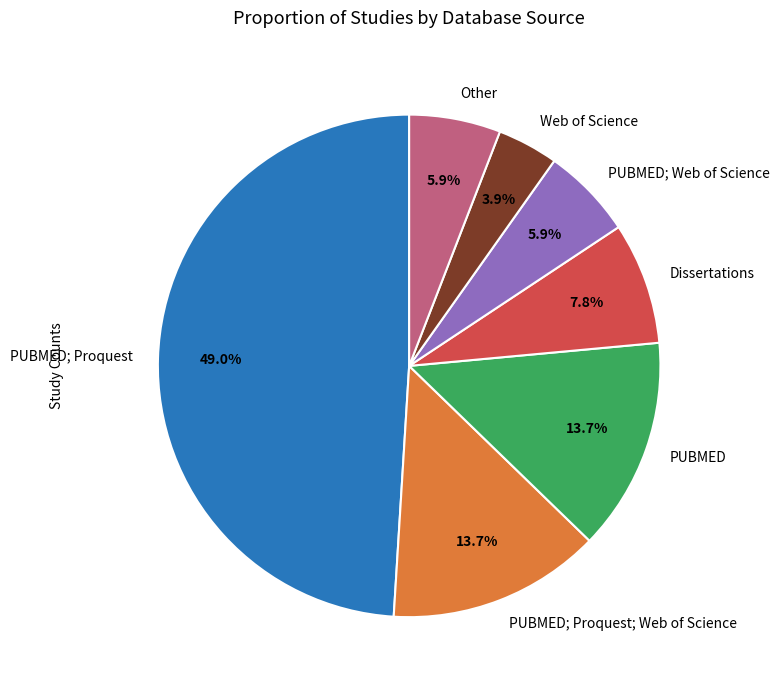

Is it true that Dissertations is 22% of the pie?

False